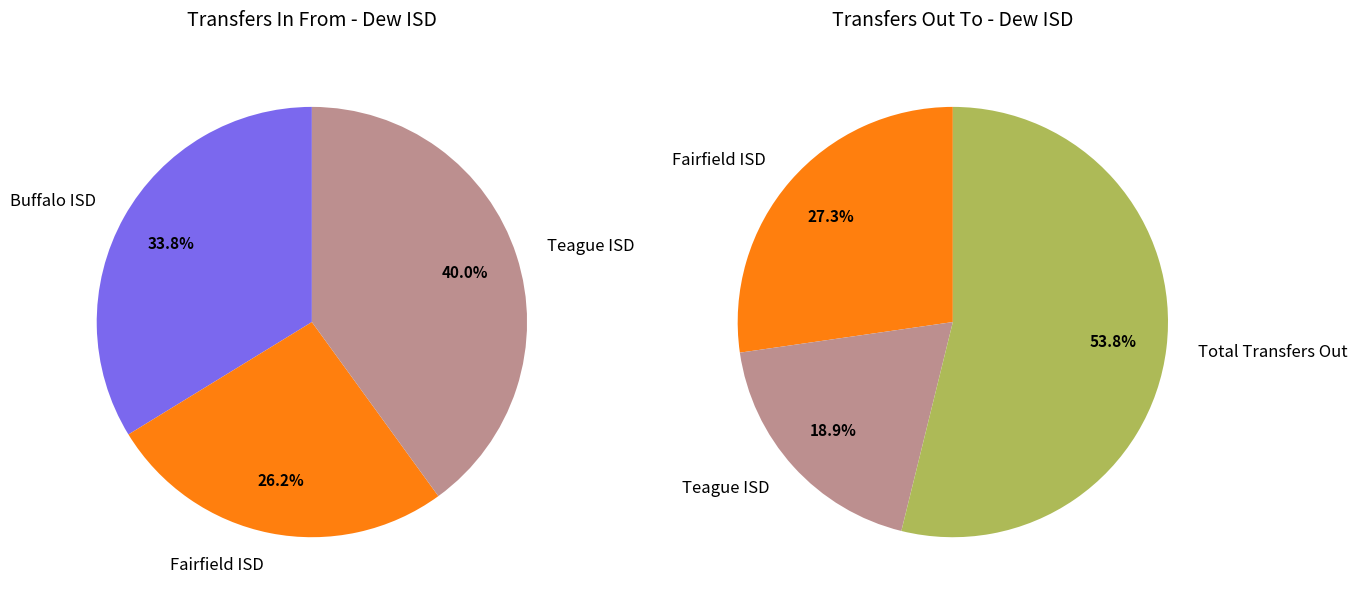

What is the difference between the highest and lowest values at 2?

45